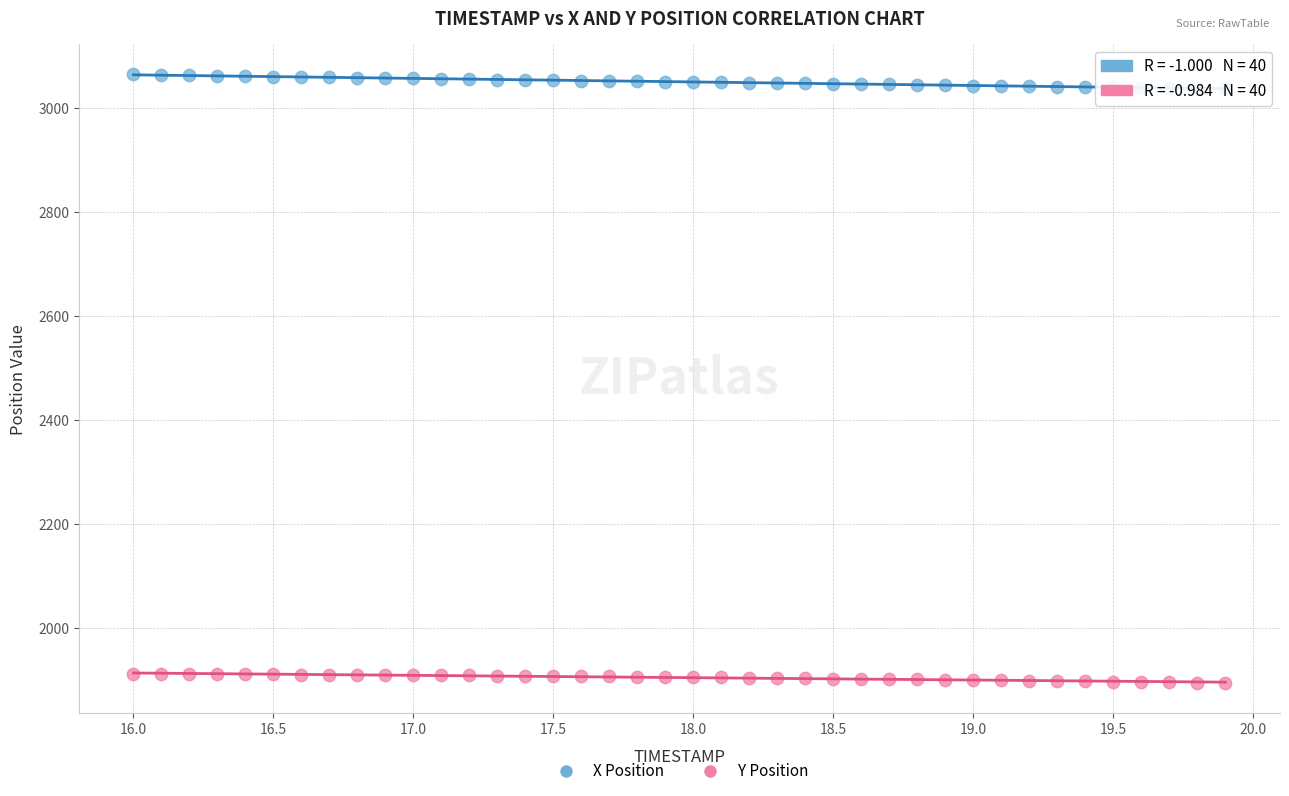

What is the X range (max minus min) for the scatter plot?

3.9